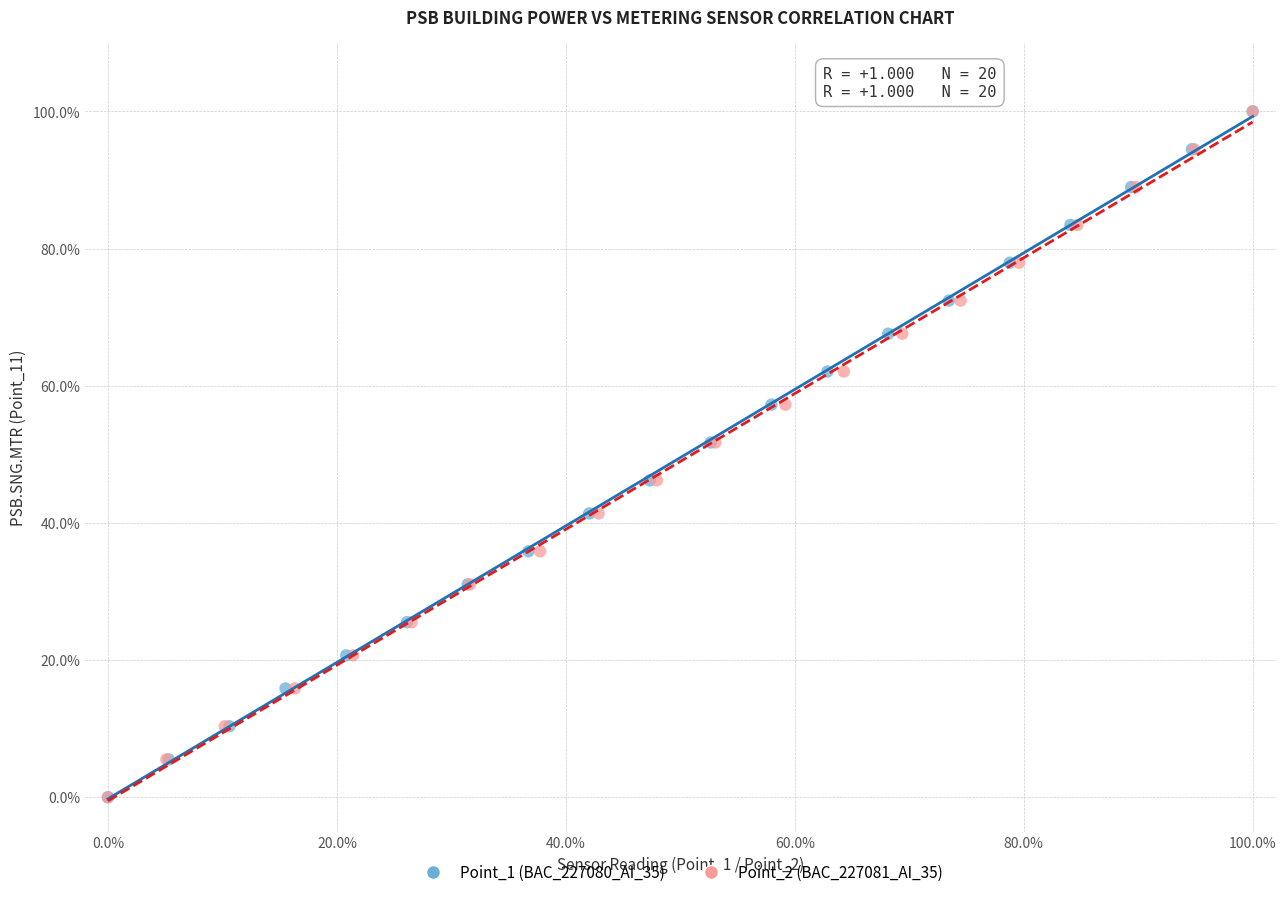

What are all the series names shown in the legend?

Point_1 (BAC_227080_AI_35), Point_2 (BAC_227081_AI_35)